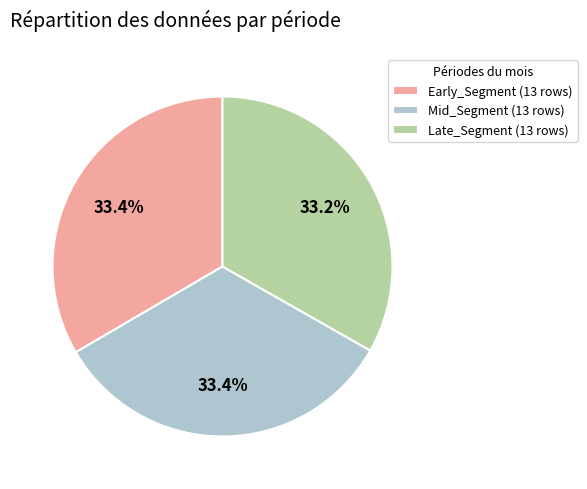

Does any single category account for the majority?

No